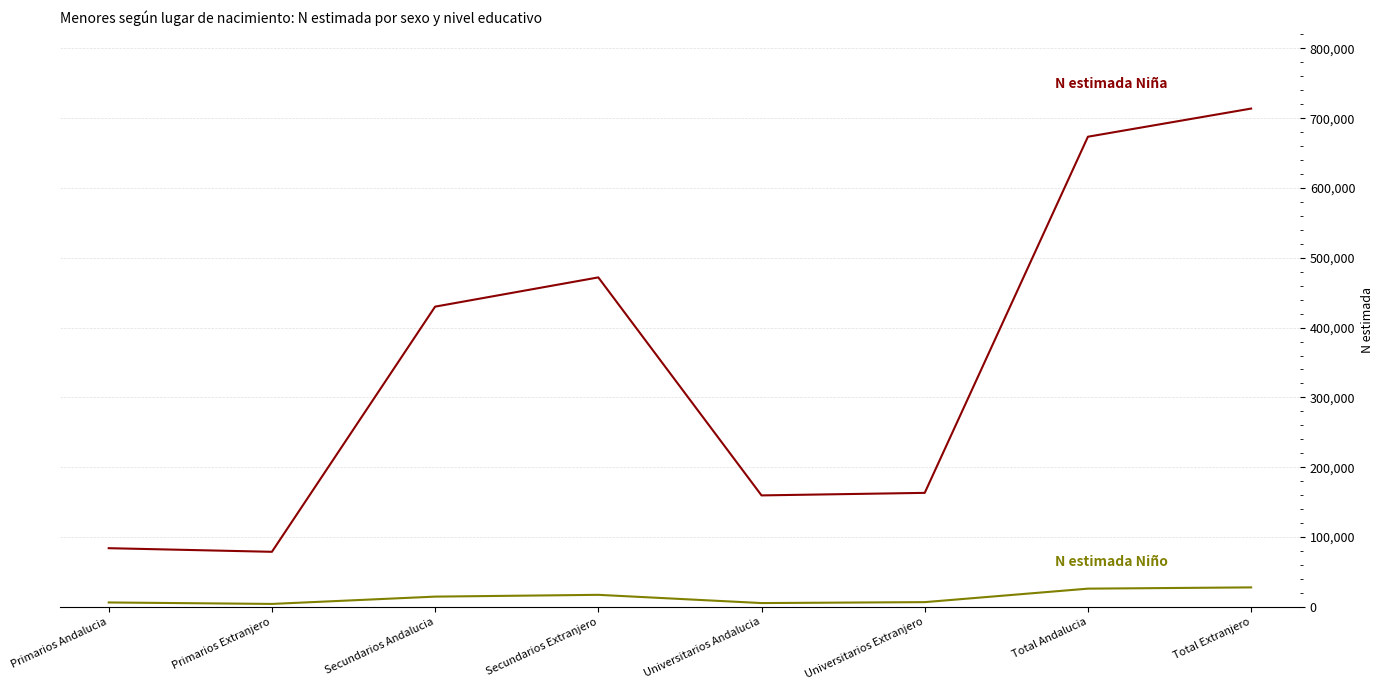

Which label corresponds to the largest value in the chart?

Total Extranjero